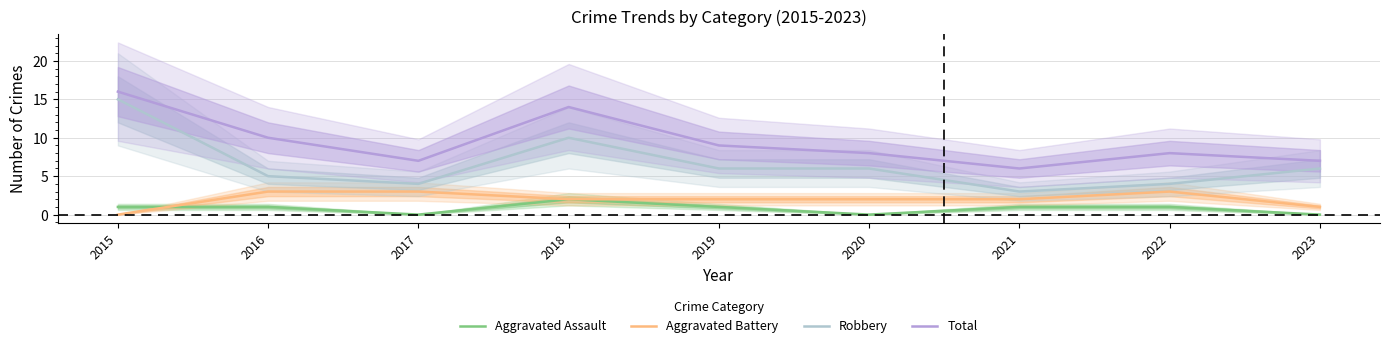

Which has a higher value, 2016 or 2022?

2016